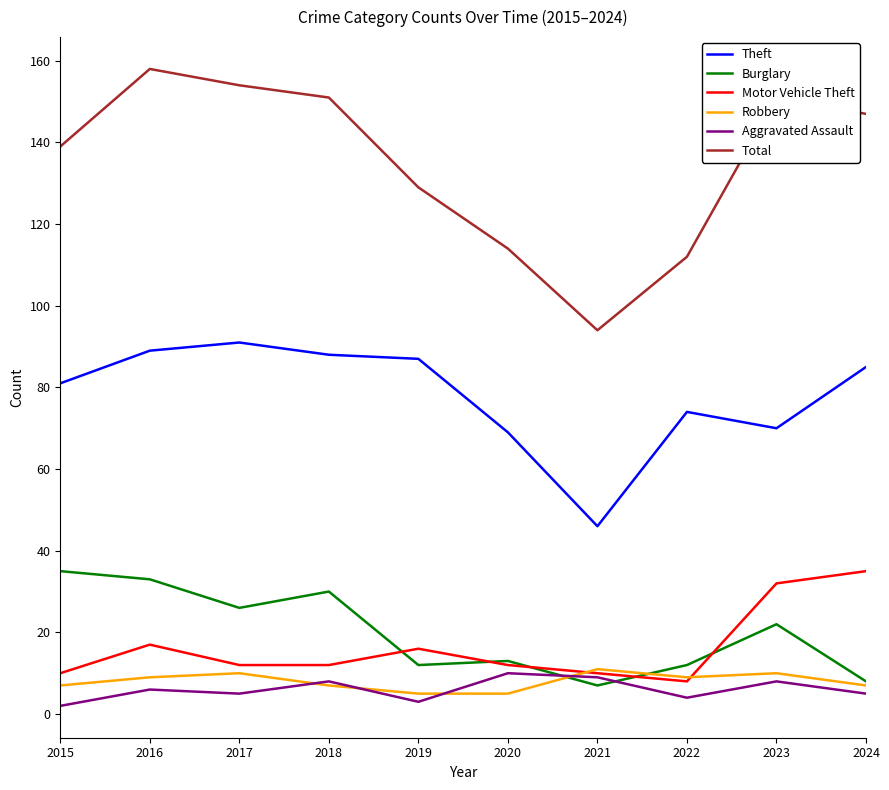

The value of Robbery at 2021 is 5. True or false?

False